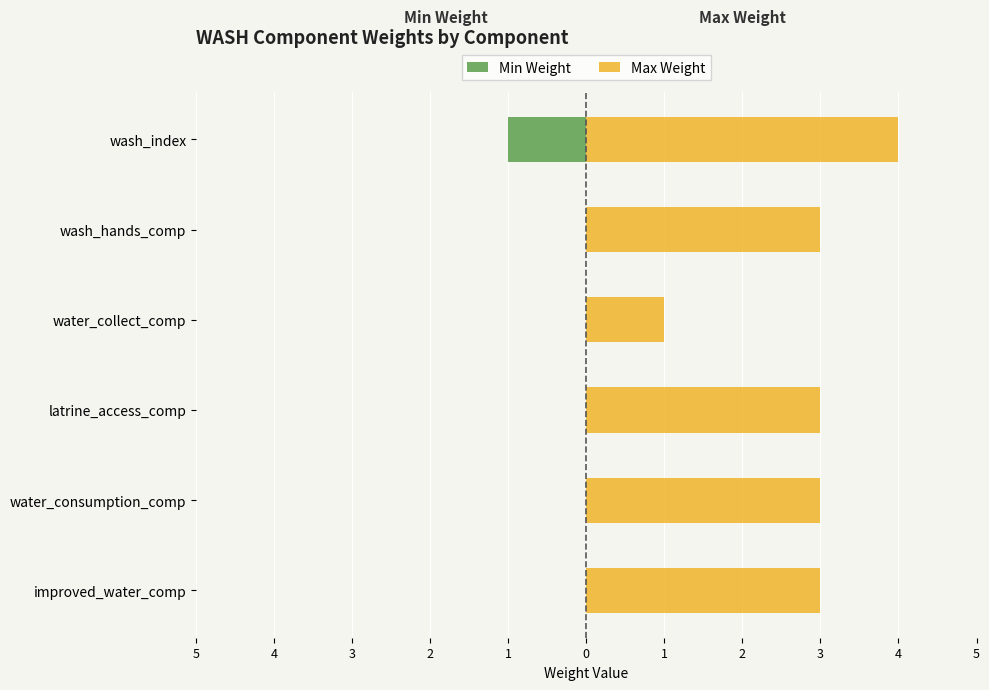

What is the value of the Min Weight bar at the 6th from the left?

-1